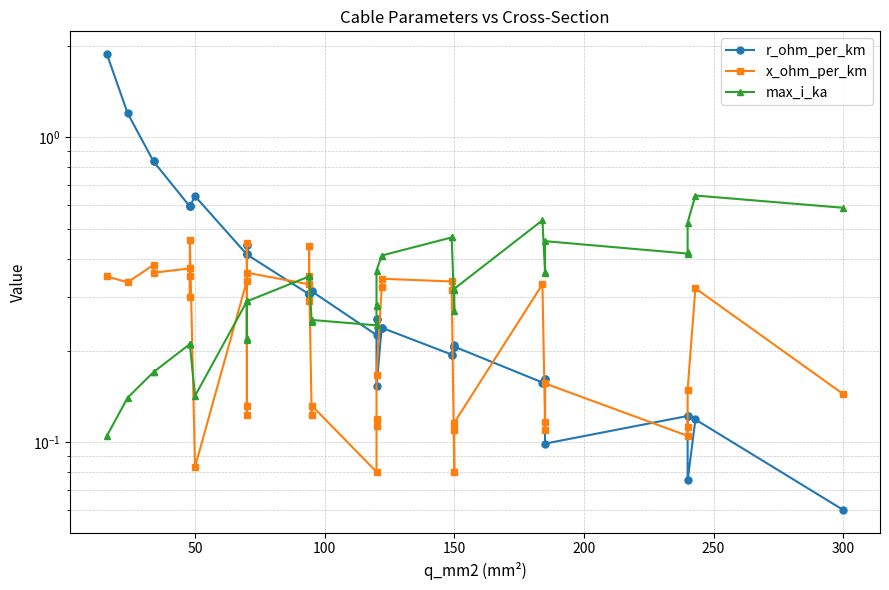

What is the maximum value shown in the chart?

1.9